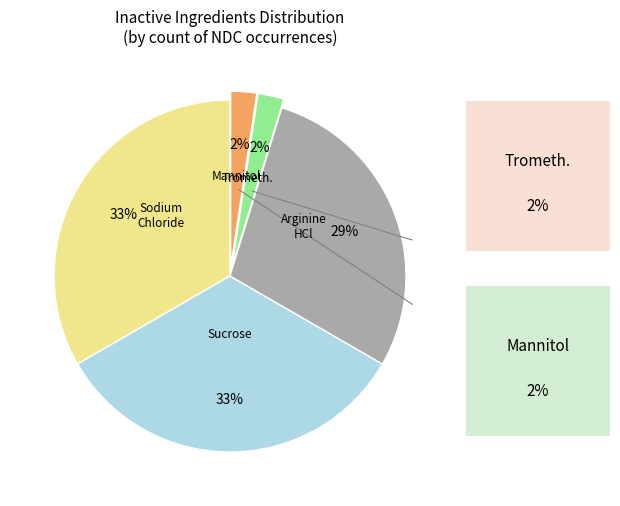

To the nearest percent, what is the combined percentage of TROMETHAMINE and SODIUM CHLORIDE?

36%